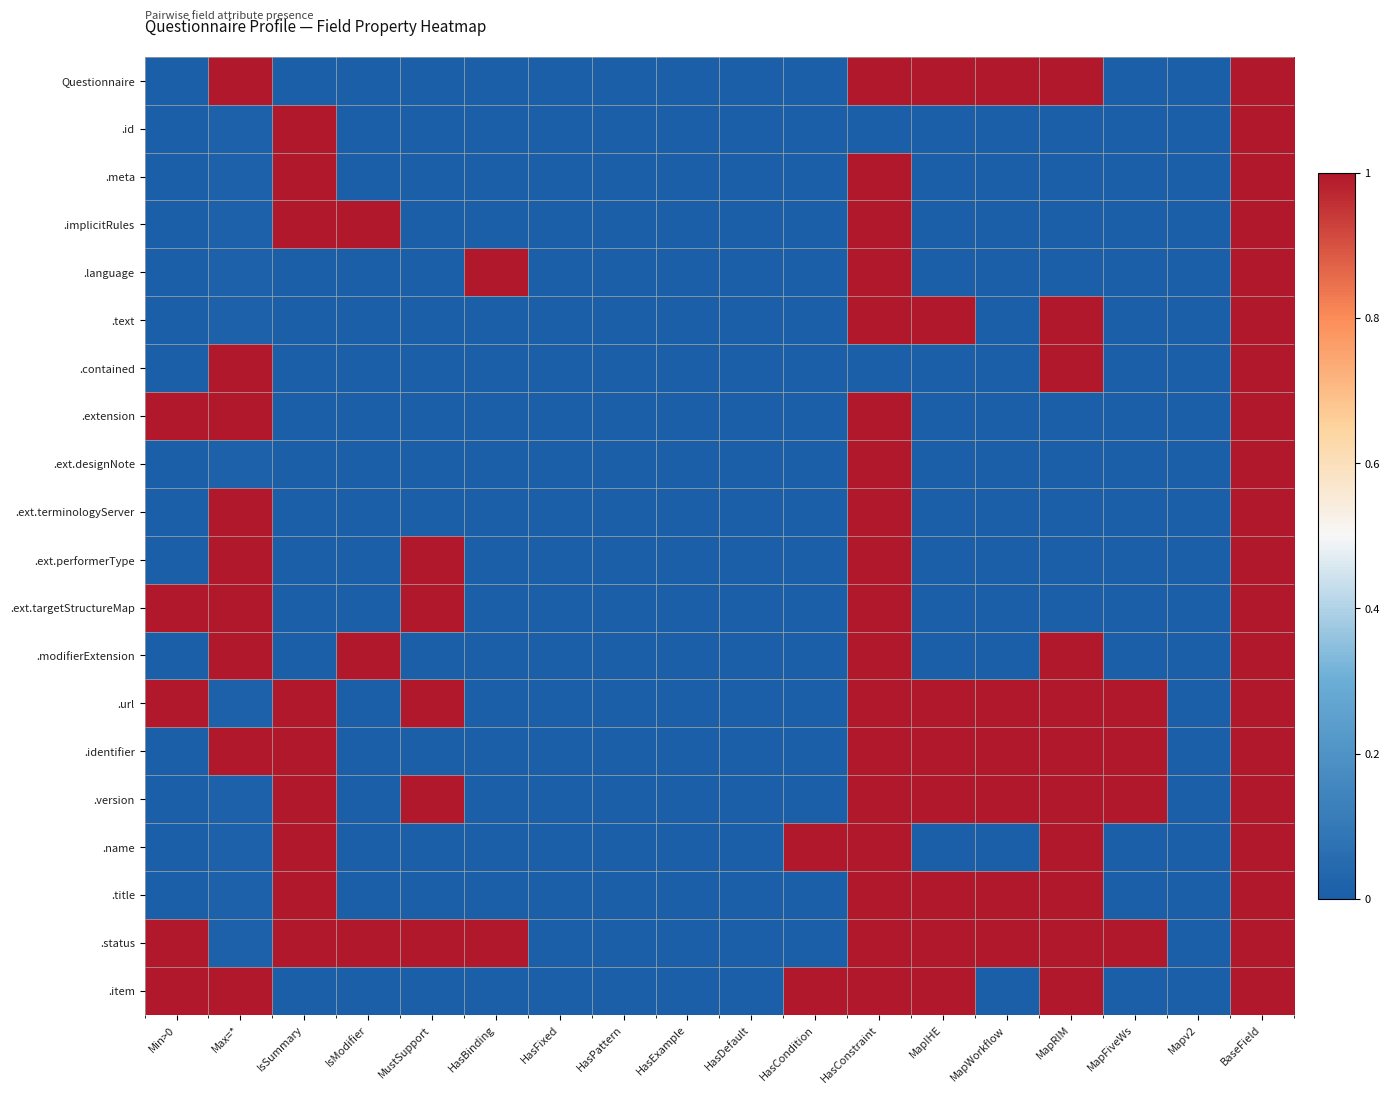

Which label corresponds to the largest value in the chart?

Max=*